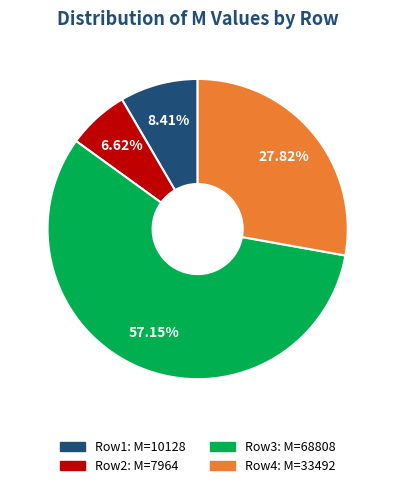

To the nearest percent, what is the average slice percentage?

25%